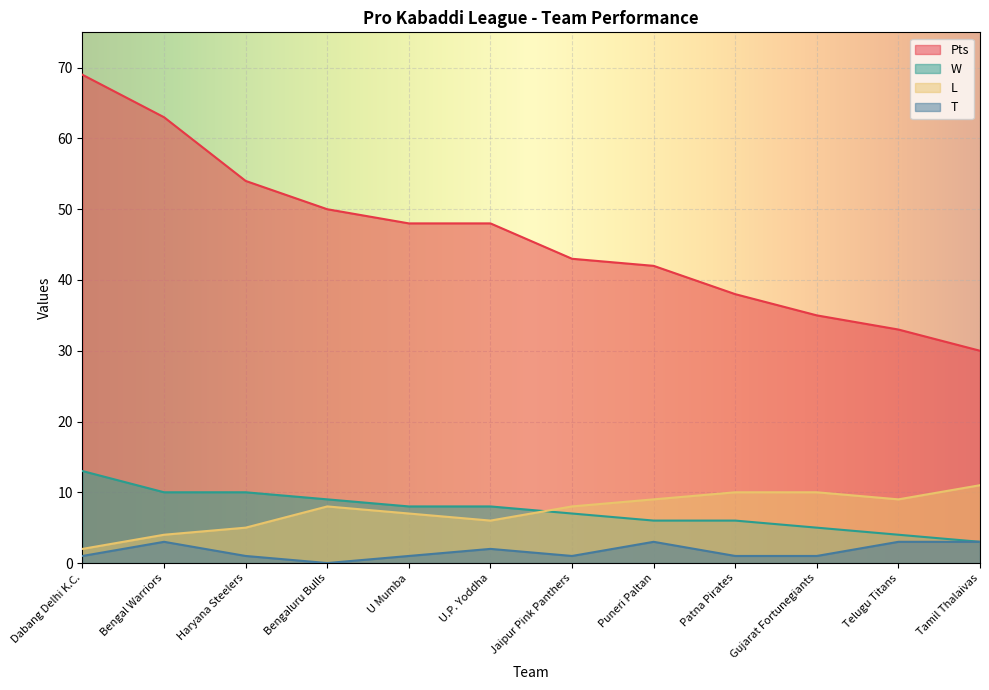

Rank the categories by T value from highest to lowest.

Bengal Warriors, Puneri Paltan, Telugu Titans, Tamil Thalaivas, U.P. Yoddha, Dabang Delhi K.C., Haryana Steelers, U Mumba, Jaipur Pink Panthers, Patna Pirates, Gujarat Fortunegiants, Bengaluru Bulls